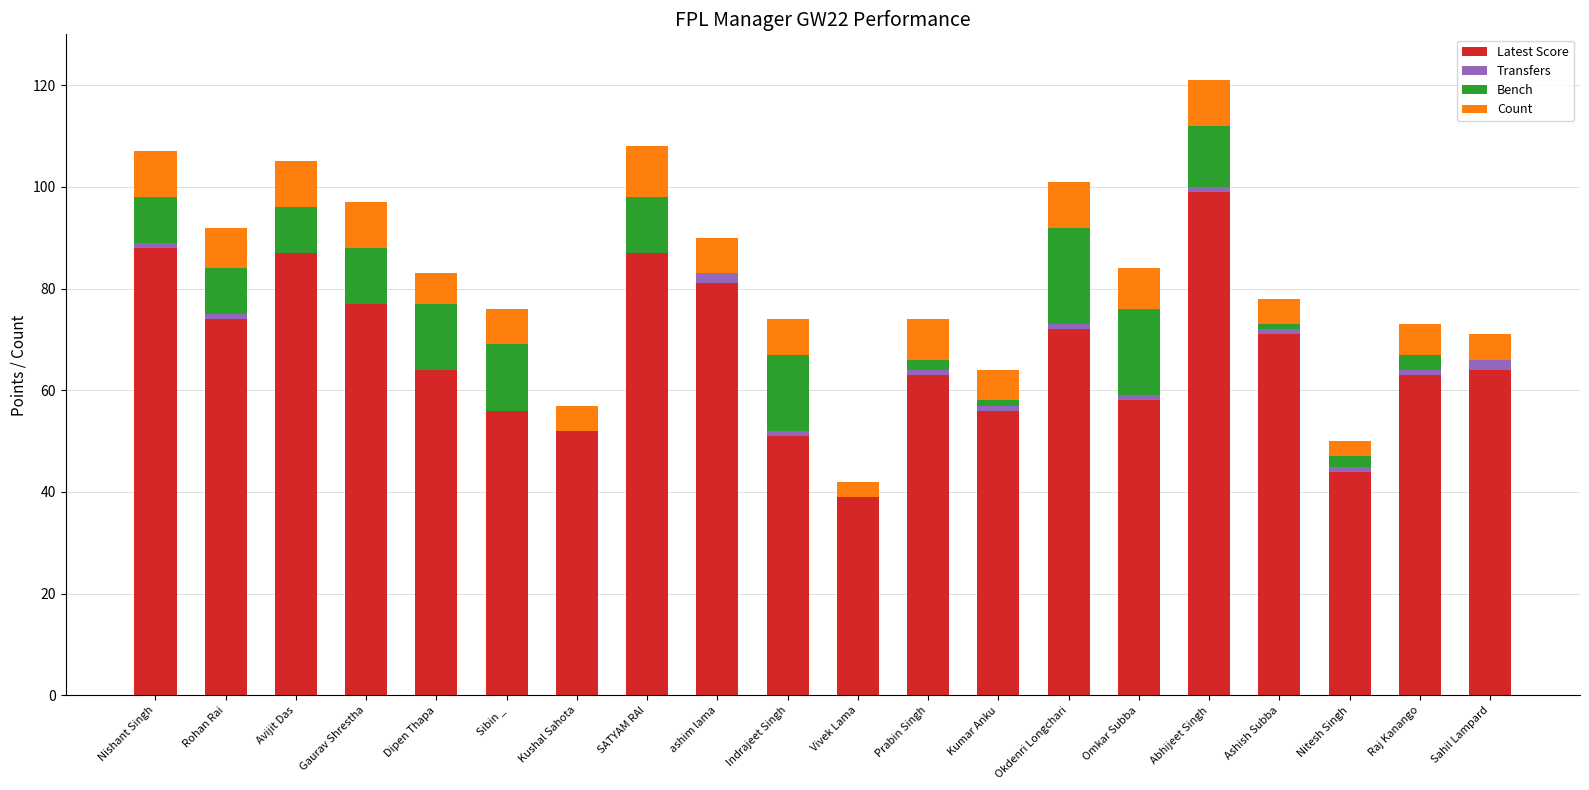

The Latest Score series shows 146 at SATYAM RAI. True or false?

False